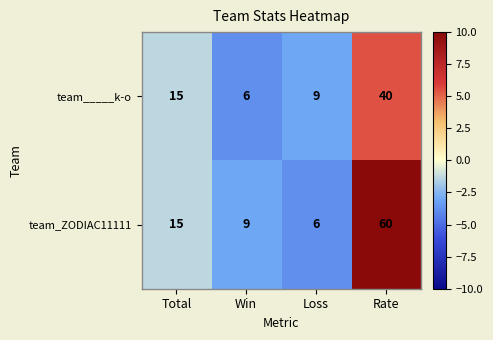

What is the sum of the team_____k-o values at Loss and Rate?

49